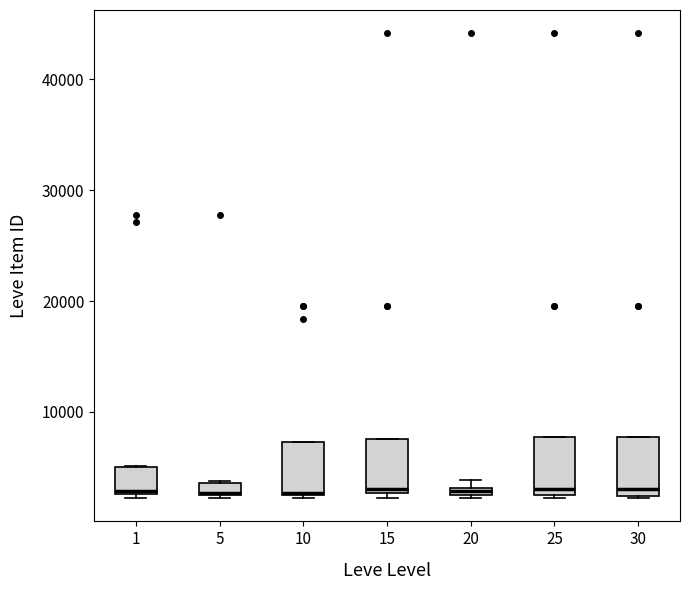

Where is the lower edge of the box at x = 5 on the y-axis? The values are not printed on the chart, so give them approximately, as read against the axis.

2000